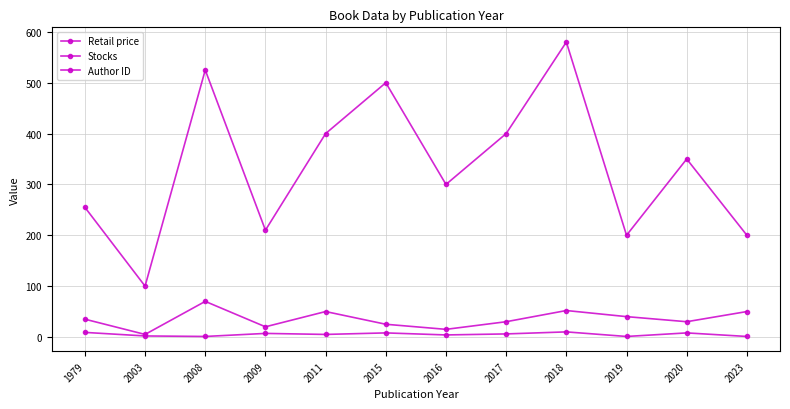

How many categories are shown in the chart?

12